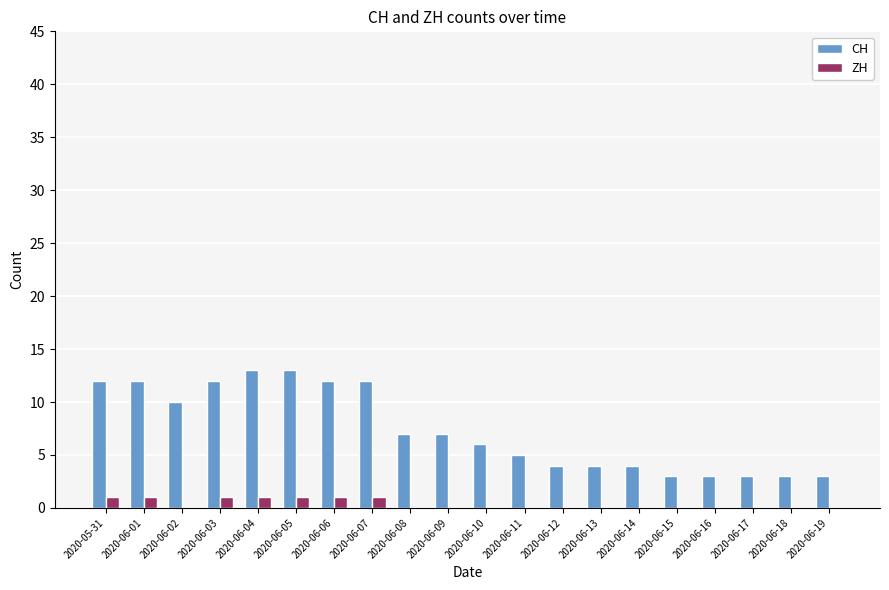

What are all the series names shown in the legend?

CH, ZH